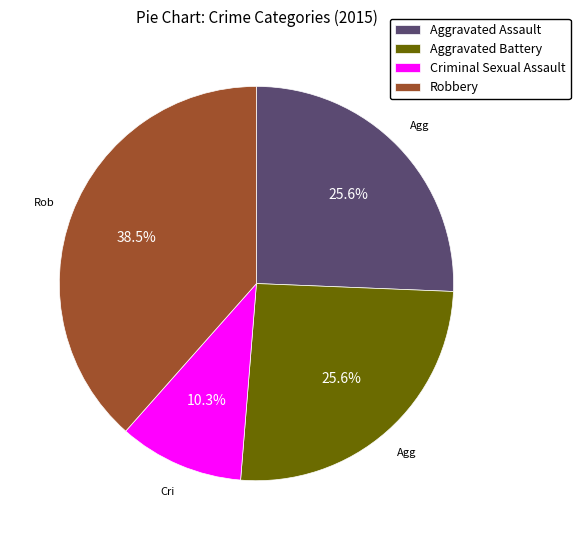

Between Aggravated Battery and Robbery, which is larger?

Robbery